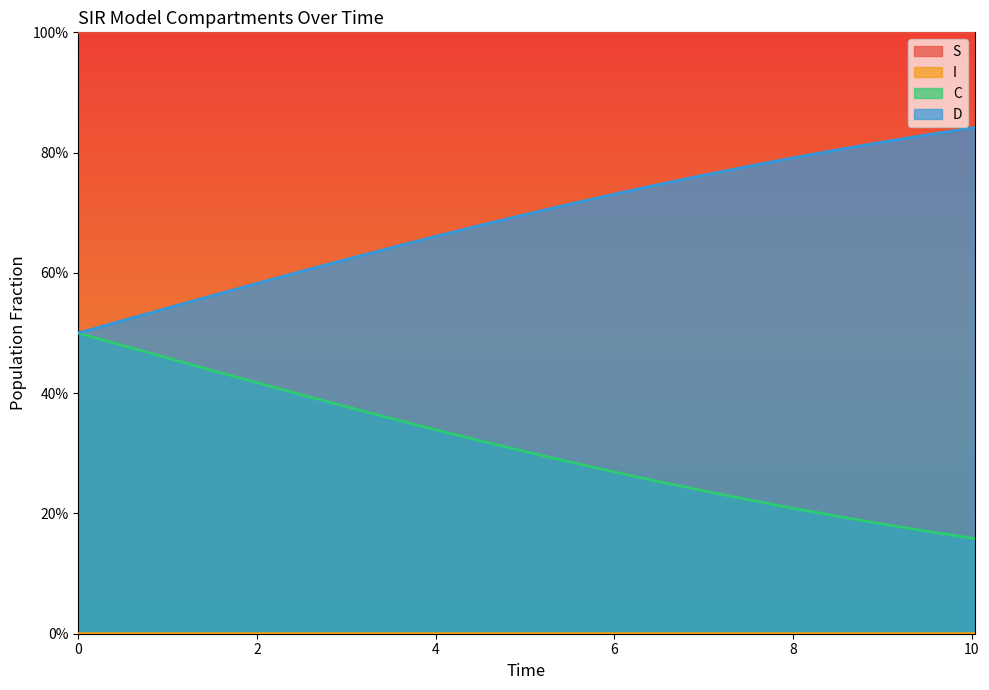

Count the C values in the range 0 to 1.

21